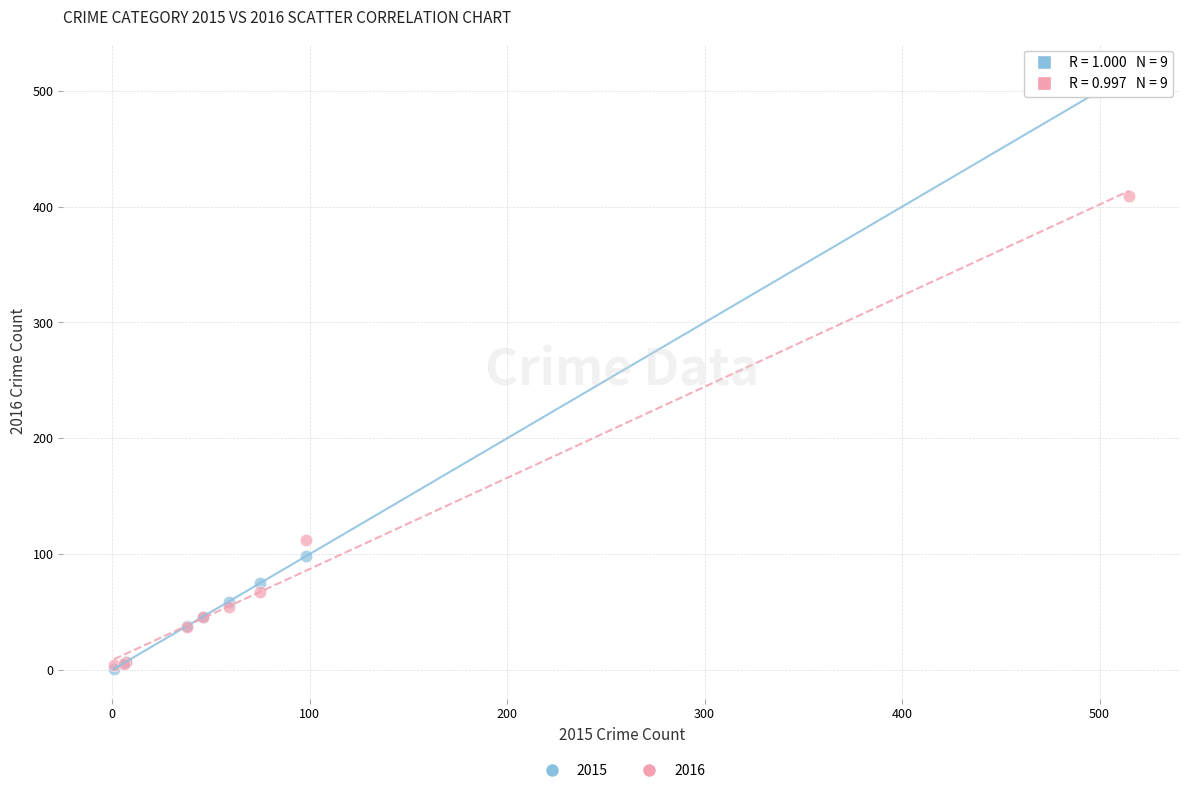

In the 2016 series, what Y value is closest to 206?

112